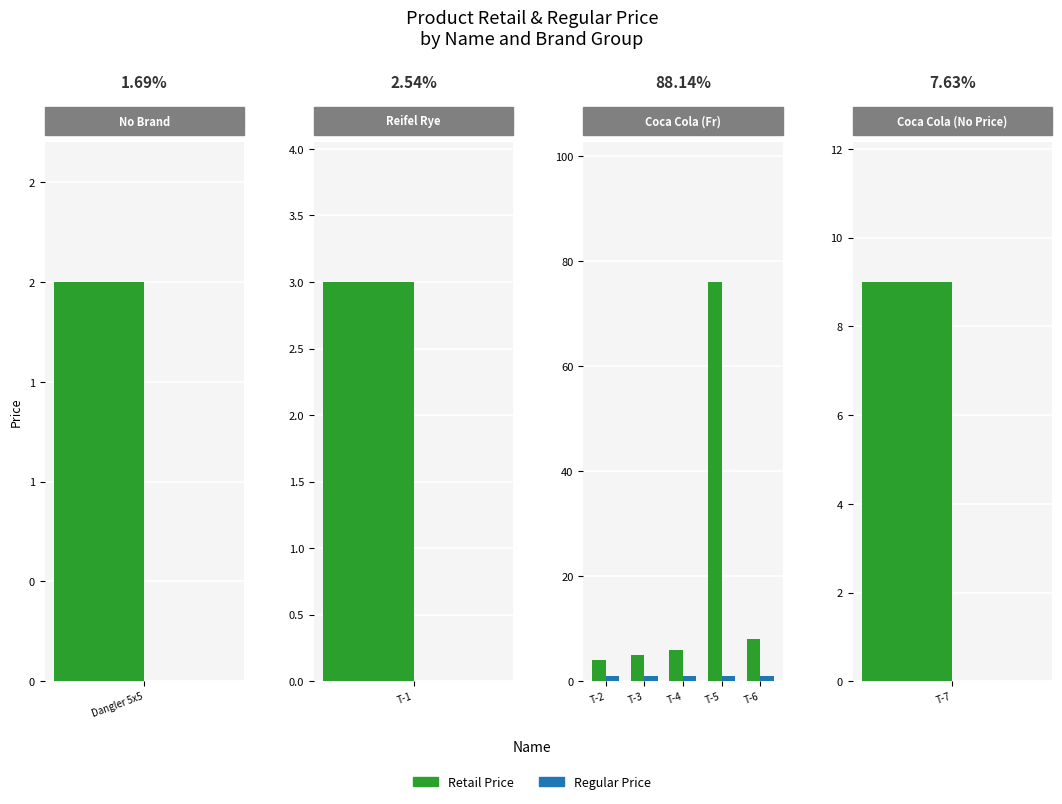

What is the greatest value displayed?

76